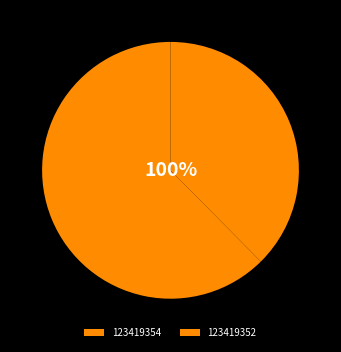

How many segments does this pie chart have?

2